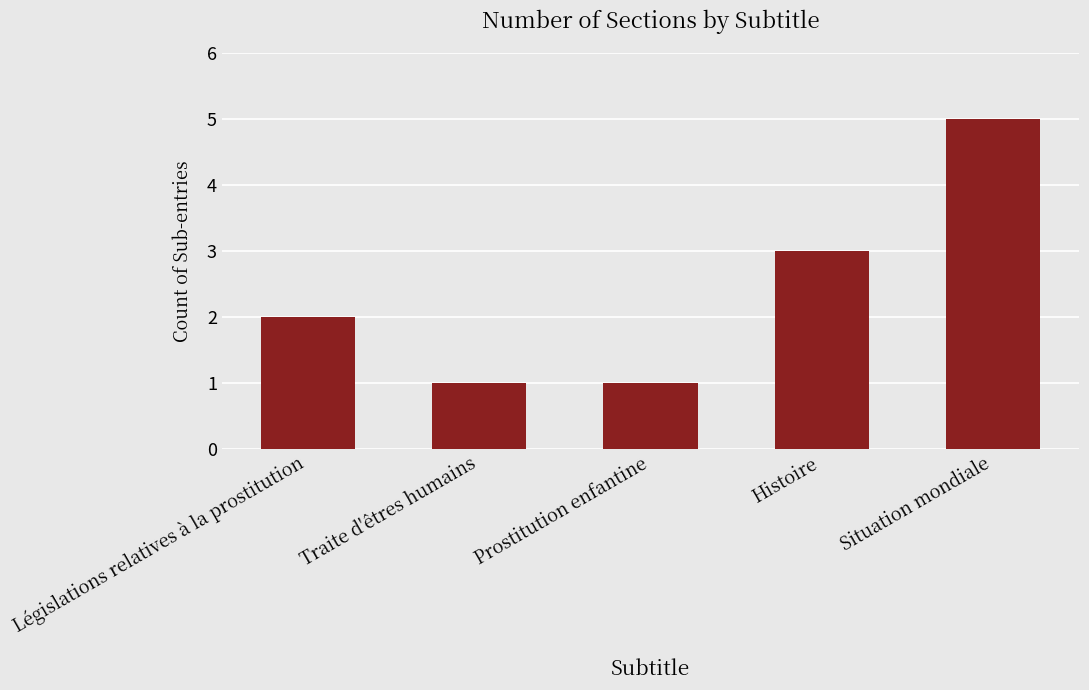

What is the difference between the maximum and minimum values?

4